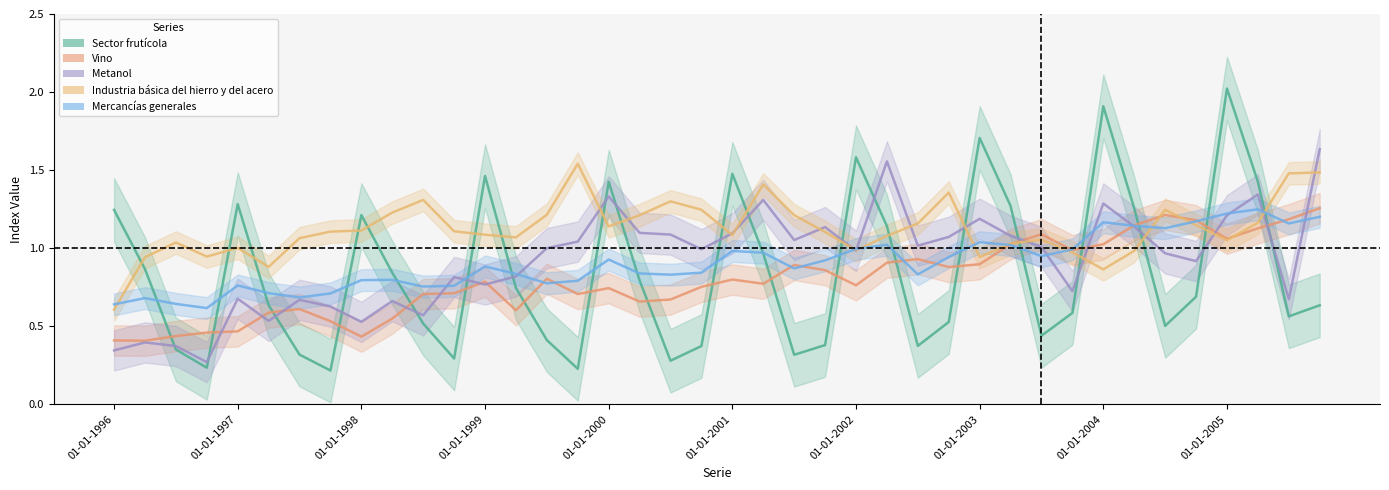

Which label corresponds to the smallest value in the chart?

01-10-1997